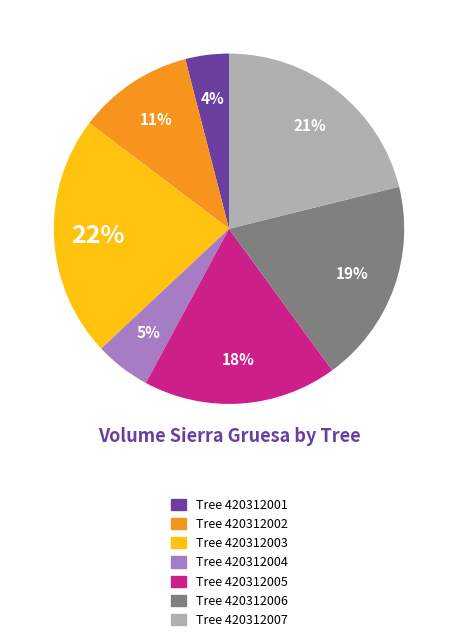

To the nearest percent, what percentage of the pie is Tree 420312002?

11%